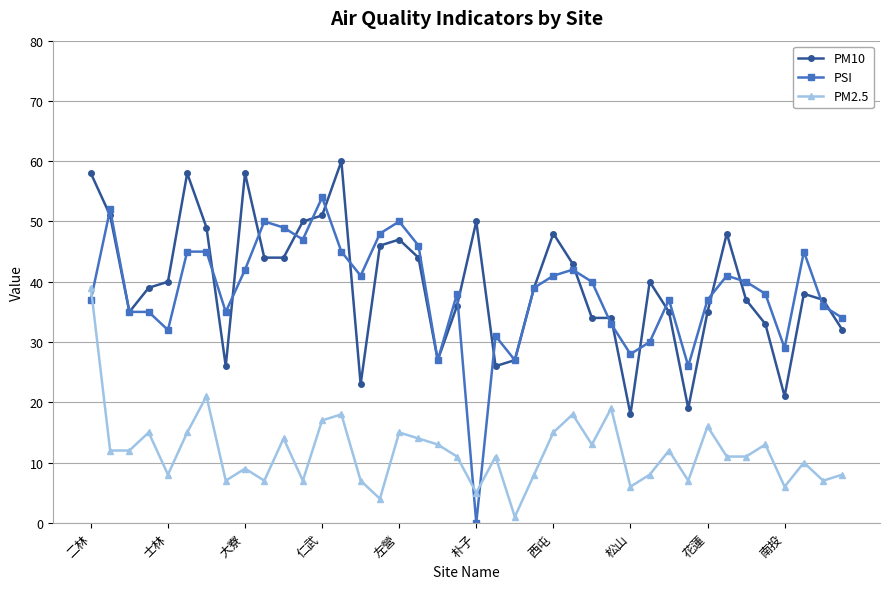

List the series in order of their peak value, lowest first.

PM2.5, PSI, PM10